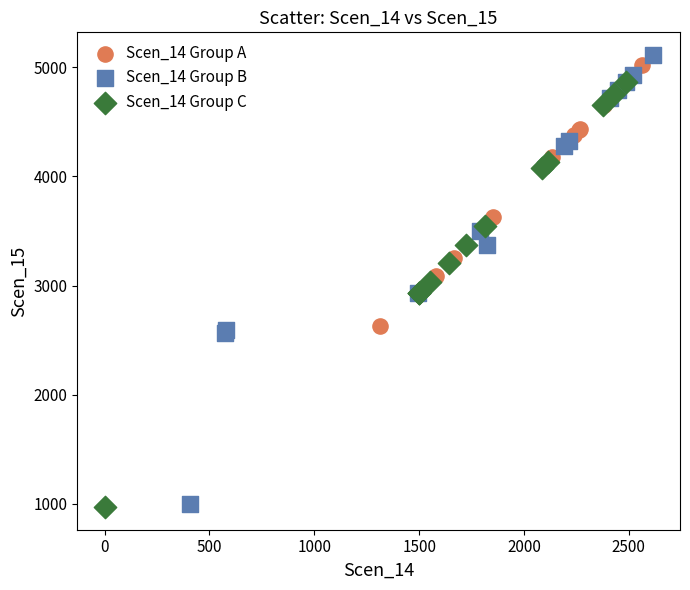

Which series reaches the maximum Y coordinate?

Scen_14 Group B